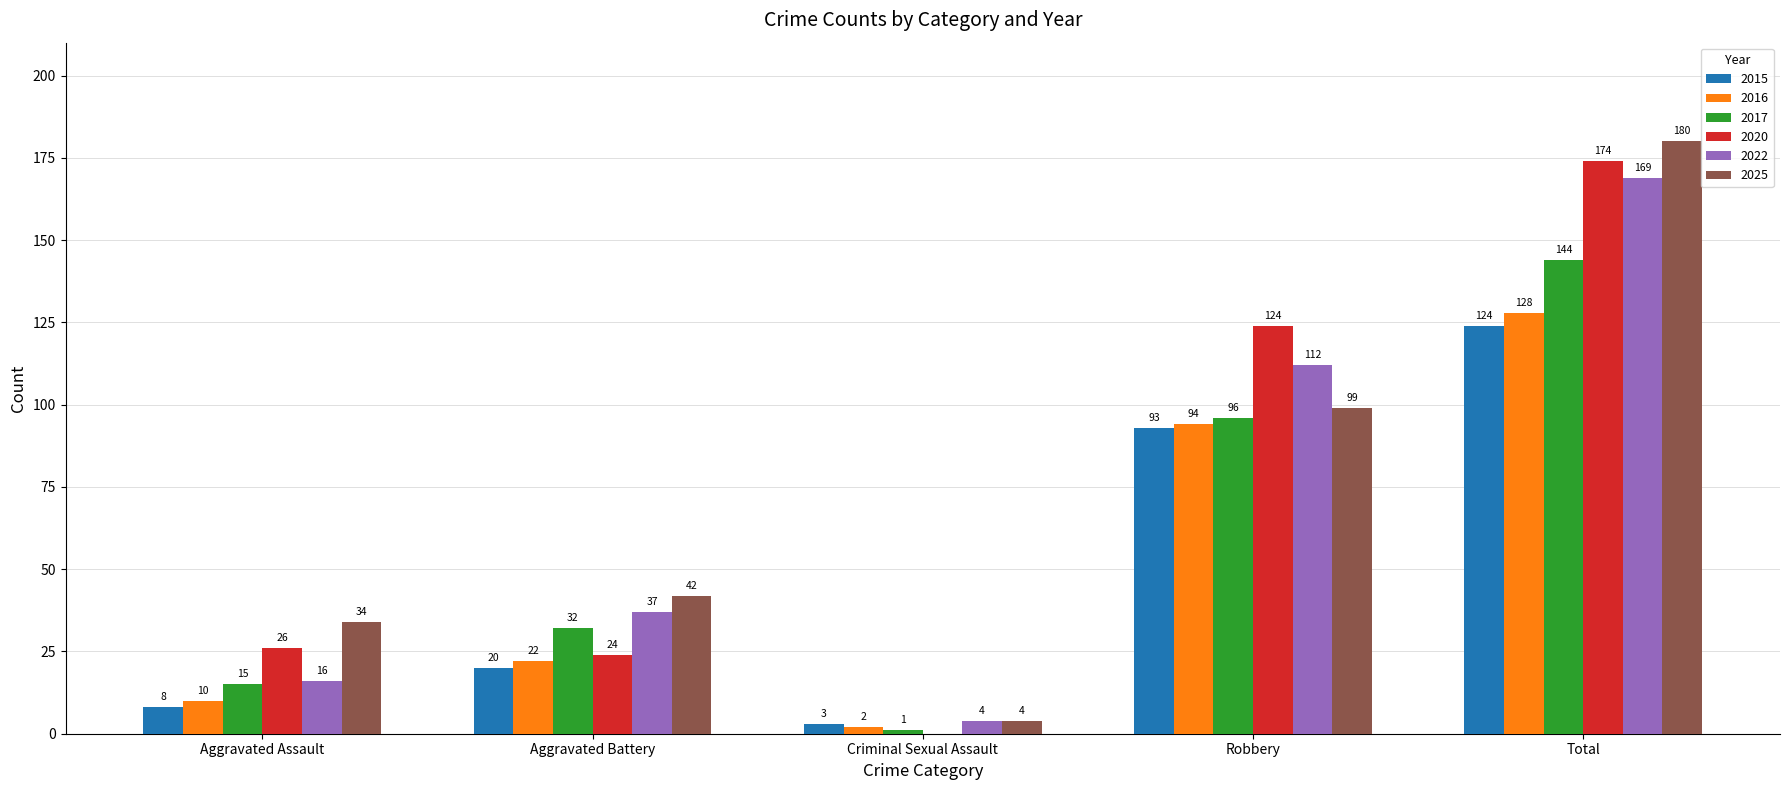

Reading left to right, what are all the values shown in this chart?

2015: 8	20	3	93	124
2016: 10	22	2	94	128
2017: 15	32	1	96	144
2020: 26	24	0	124	174
2022: 16	37	4	112	169
2025: 34	42	4	99	180